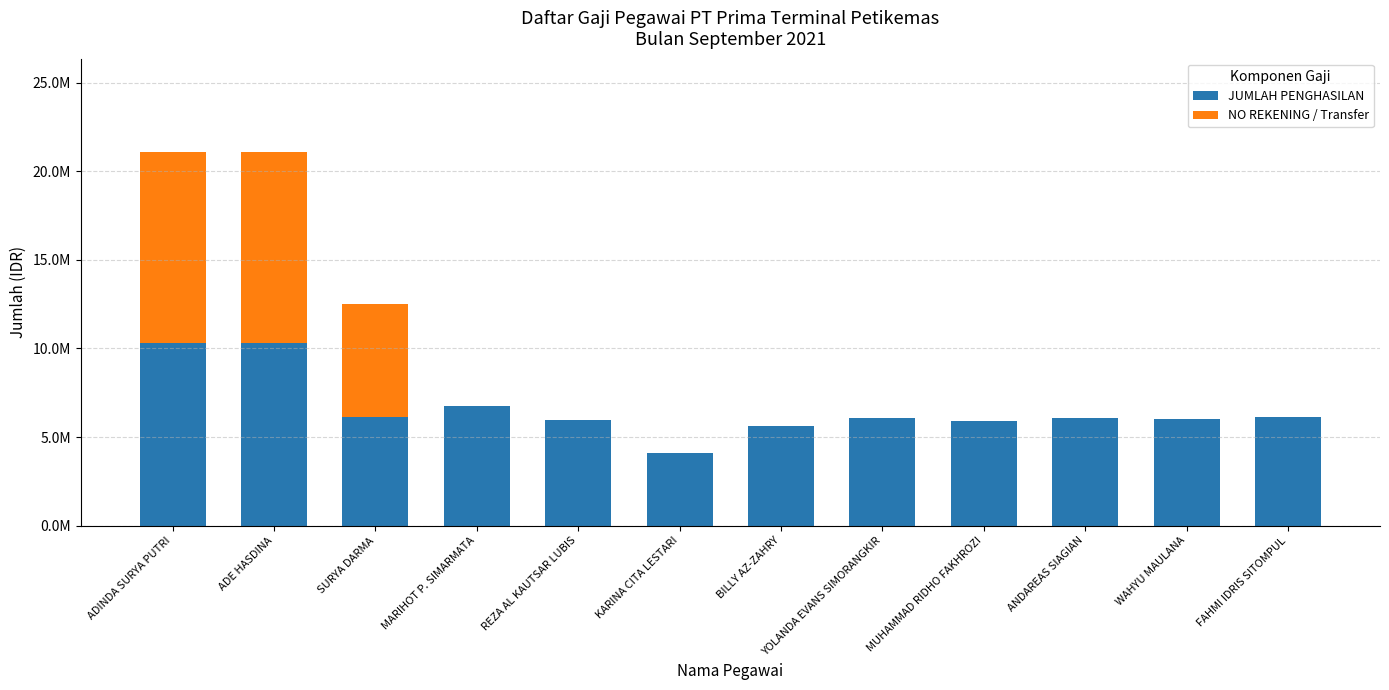

Does the chart contain stacked bars?

Yes